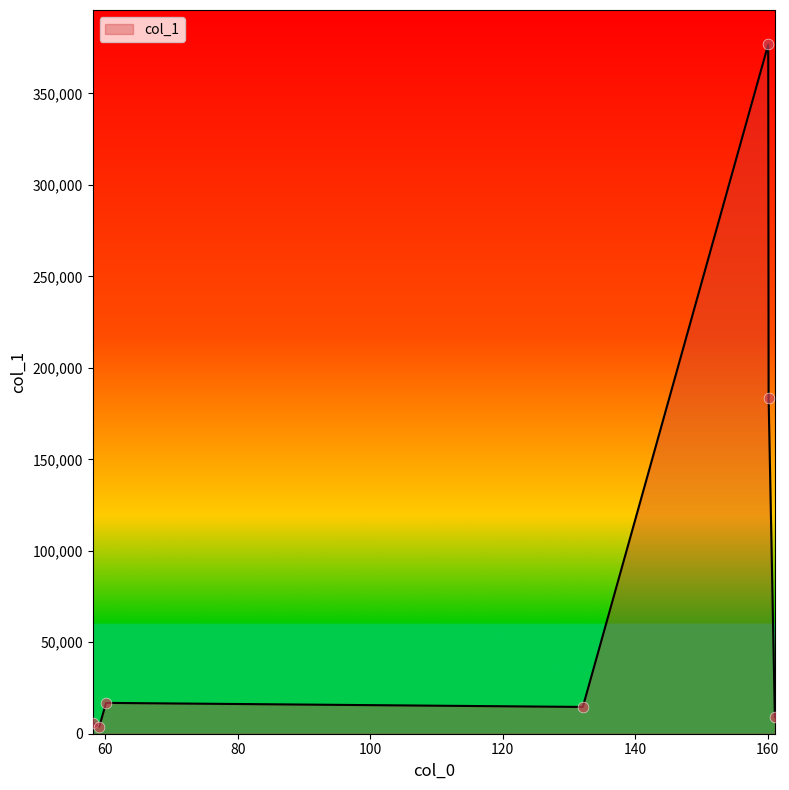

True or false: there are more than 0 points higher than both neighbors.

True